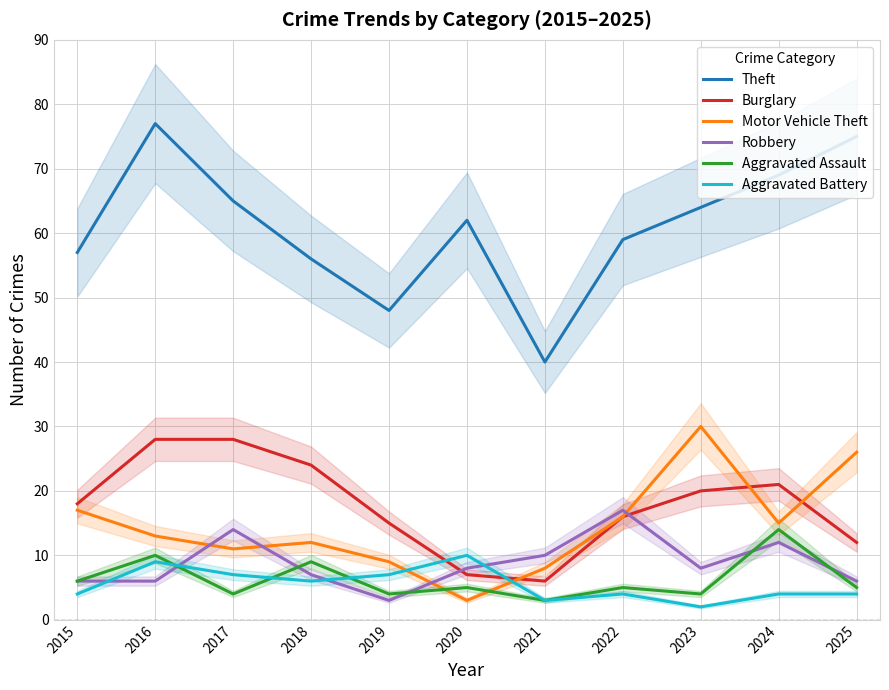

How many data points in Aggravated Battery are less than 4?

2